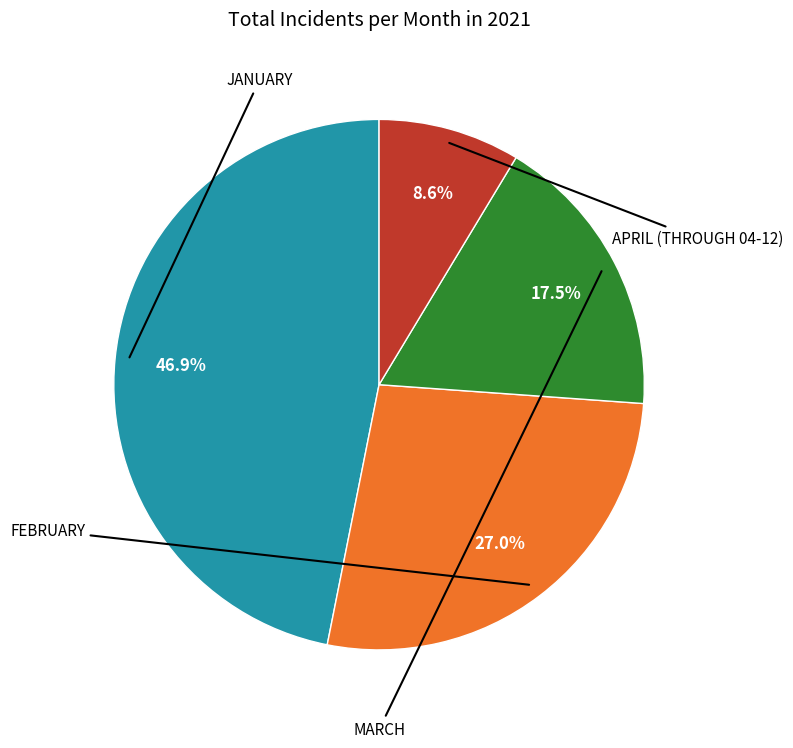

Is there a majority slice in this chart?

No